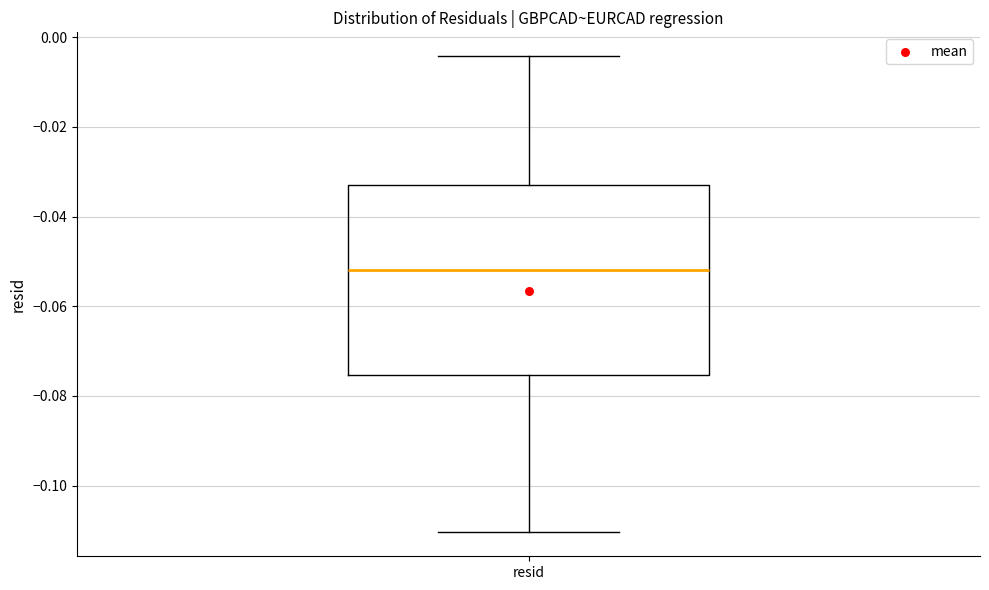

Where is the lower edge of the box for resid on the y-axis? The values are not printed on the chart, so give them approximately, as read against the axis.

-0.076